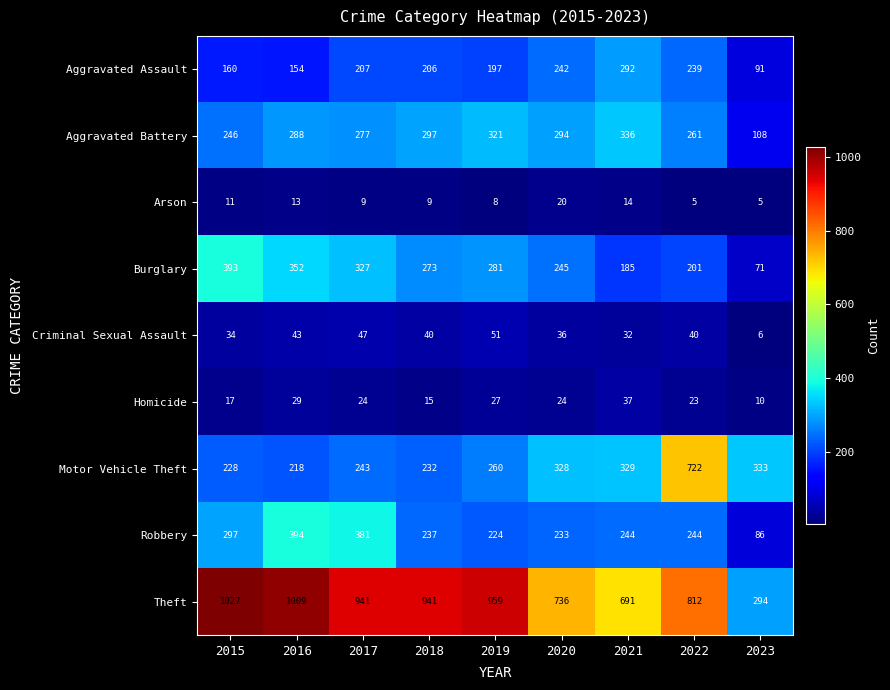

Read the Homicide value at 2023.

10